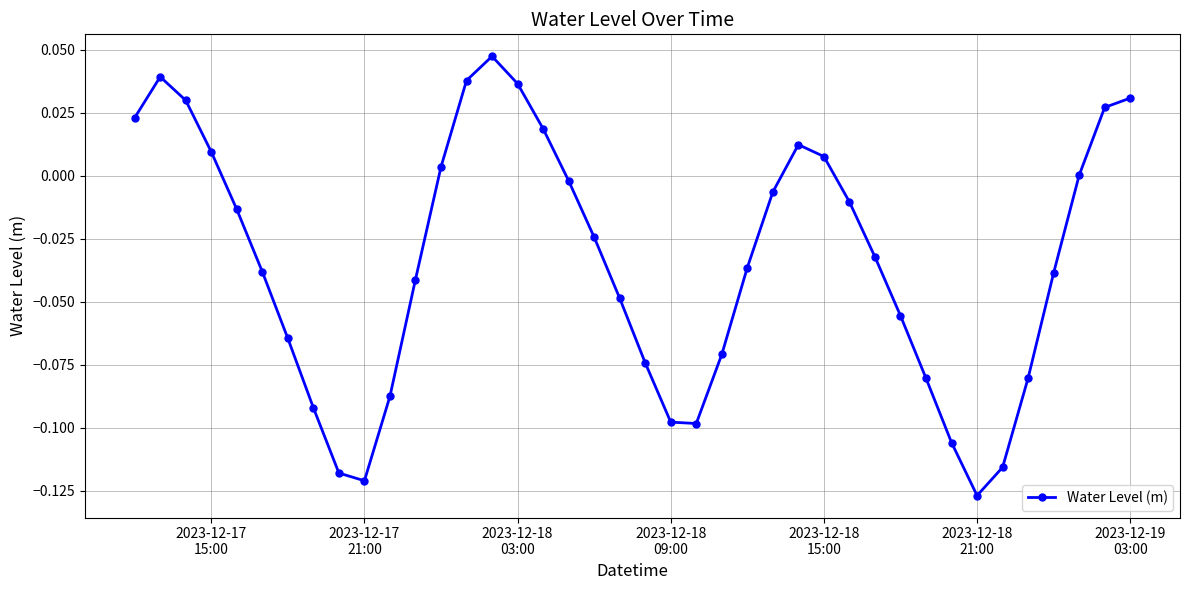

True or false: the data has more than 1 interior local peaks.

True